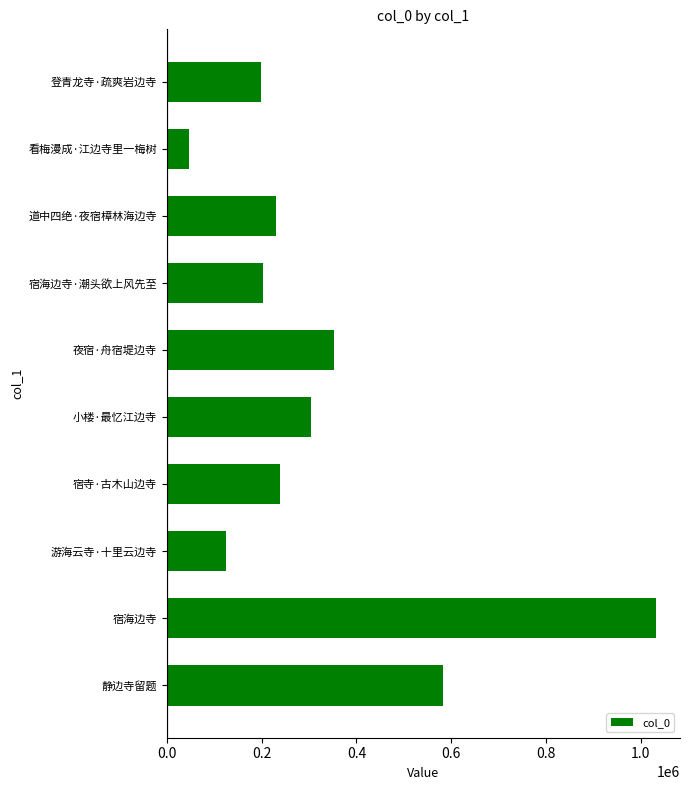

Reading top to bottom, transcribe all the data shown in this chart.

198252	47196	229216	203312	352326	303995	238241	124401	1031097	581981